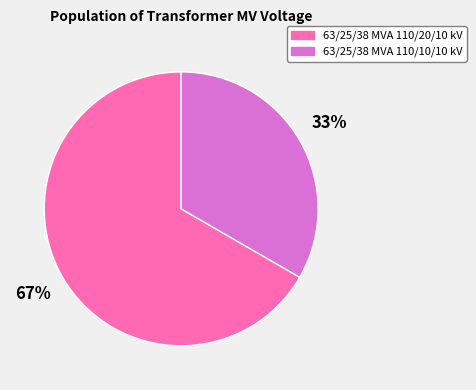

Is the sum of 63/25/38 MVA 110/10/10 kV and 63/25/38 MVA 110/20/10 kV greater than half?

Yes